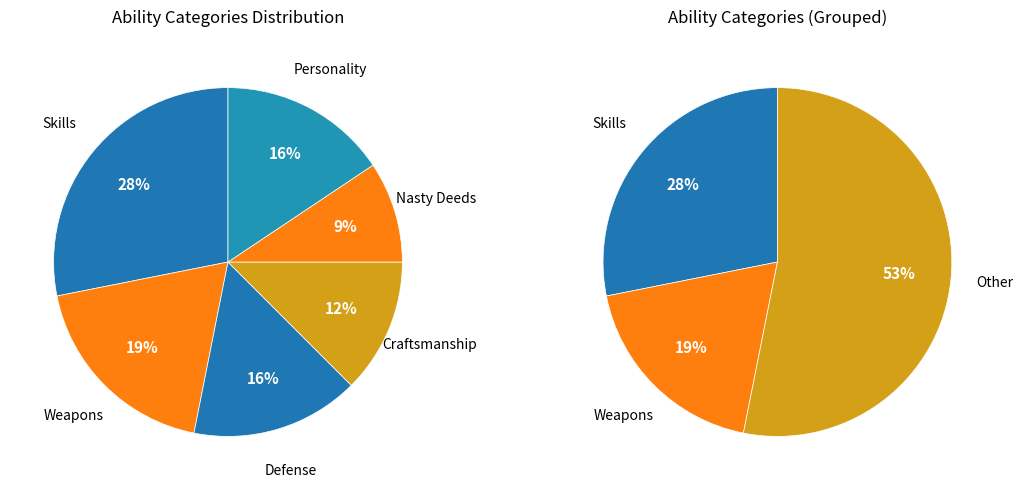

Does Personality represent more than half of the total?

No